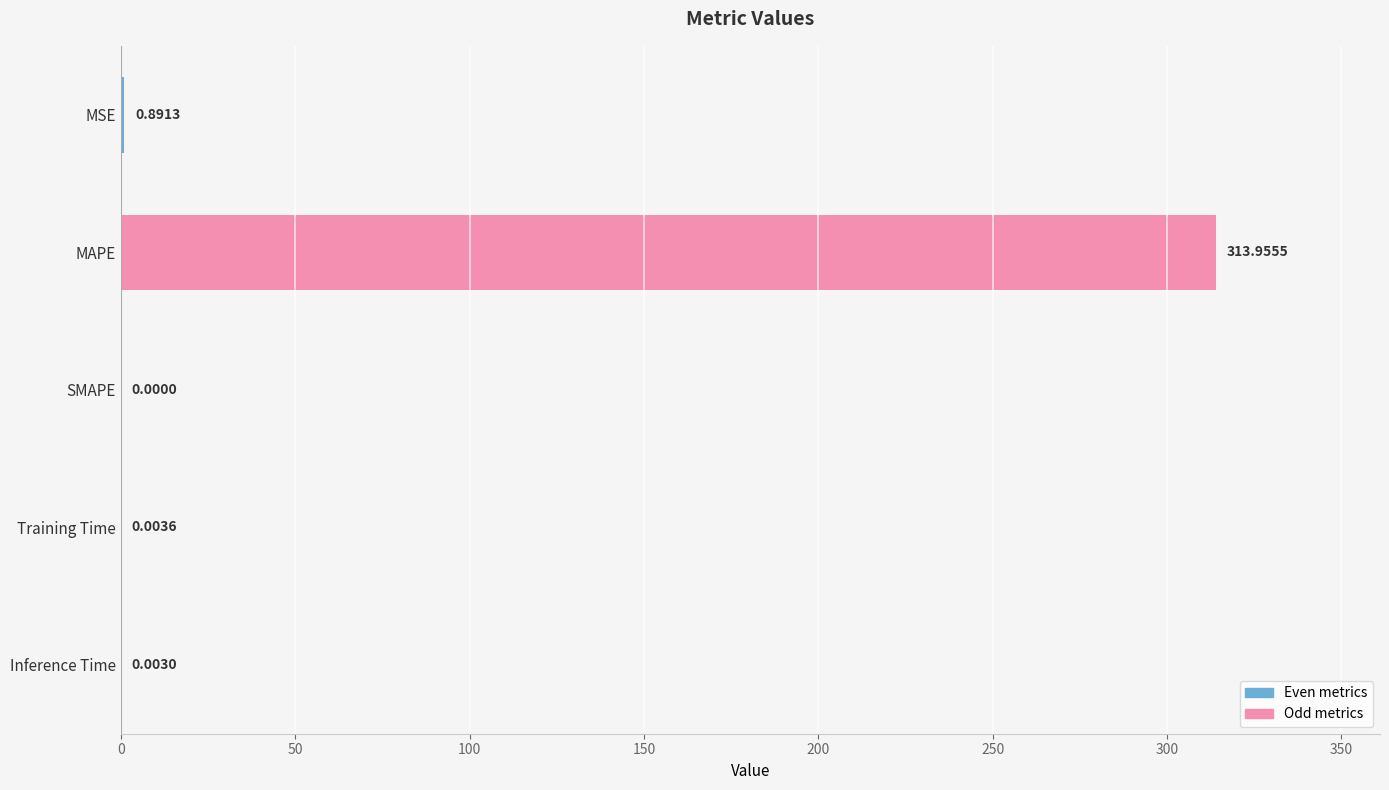

Between MAPE and Inference Time, which is larger?

MAPE